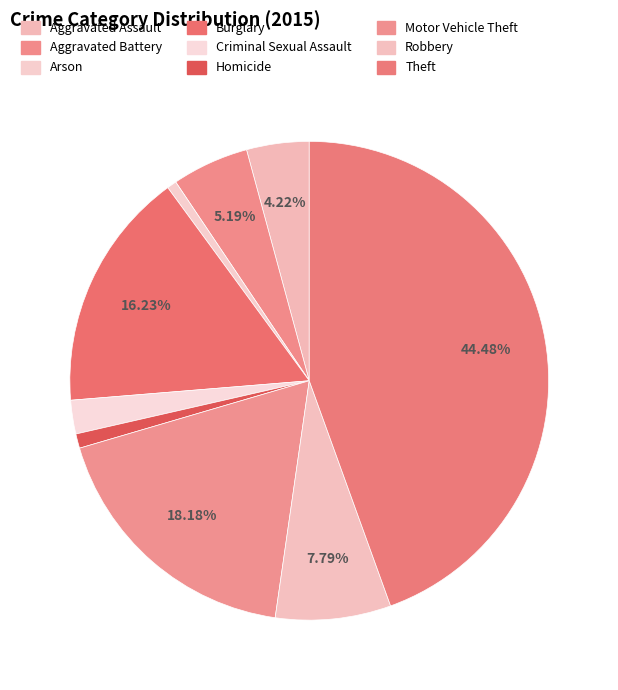

How many slices are in this pie chart?

9